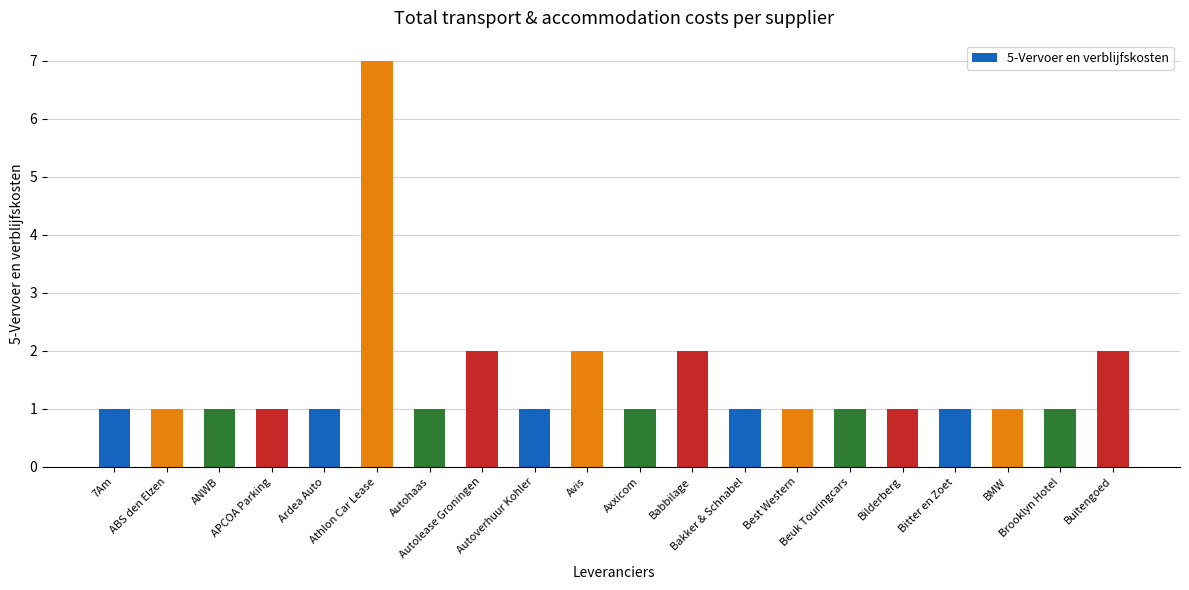

The value at ANWB is 2. True or false?

False